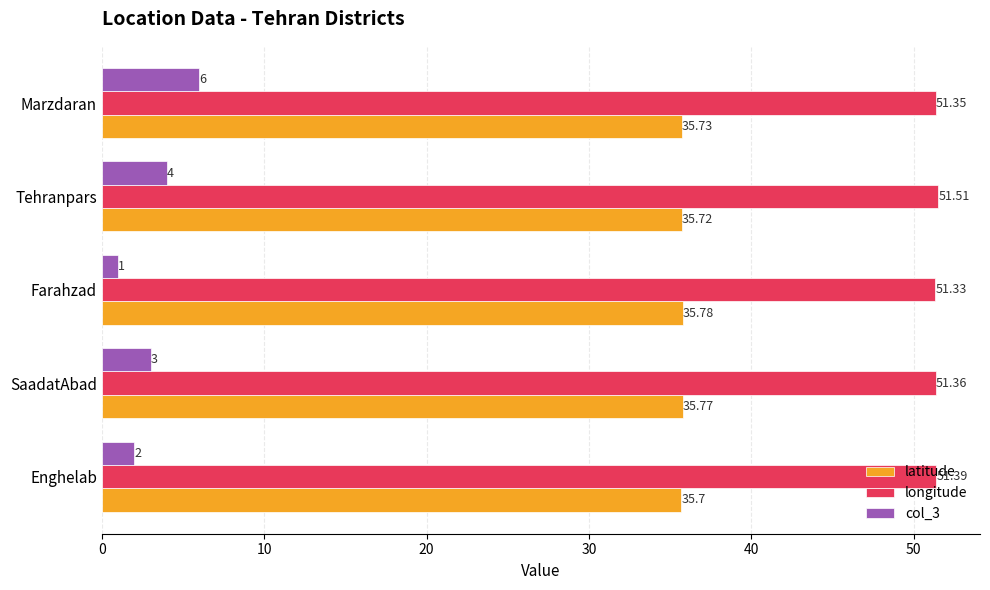

Rank the series by their average value, from highest to lowest.

longitude, latitude, col_3